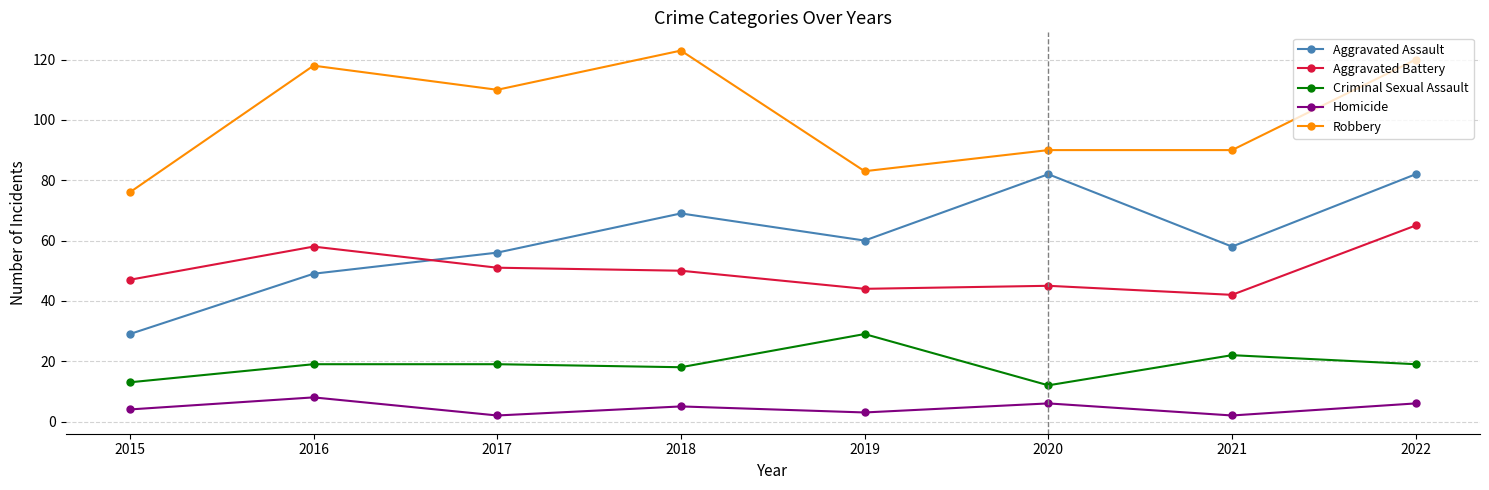

At which label does Homicide first exceed 5?

2016